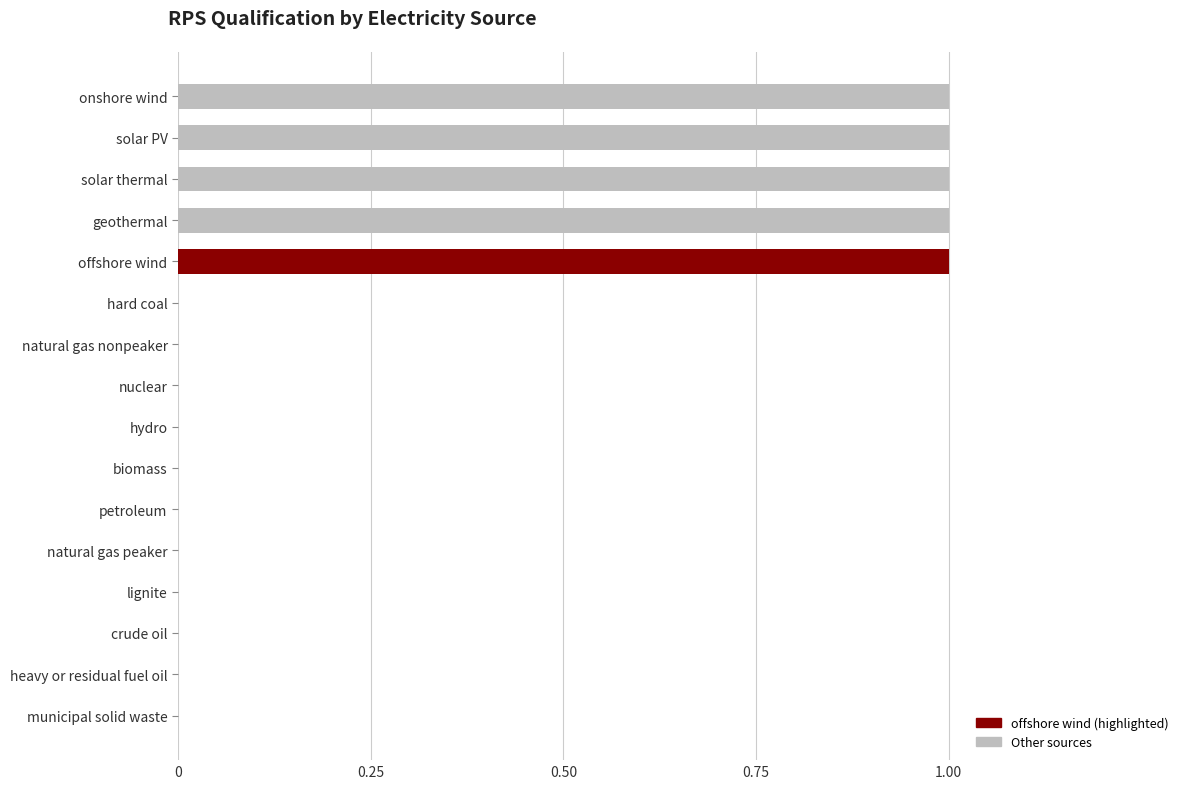

What is the sum of all values?

5